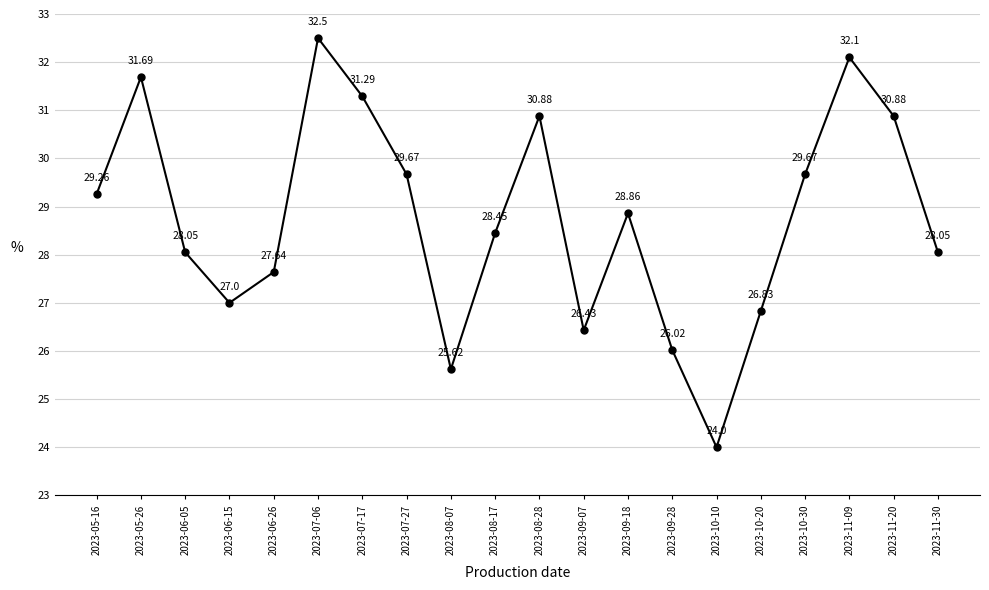

Does the chart have visible grid lines?

Yes